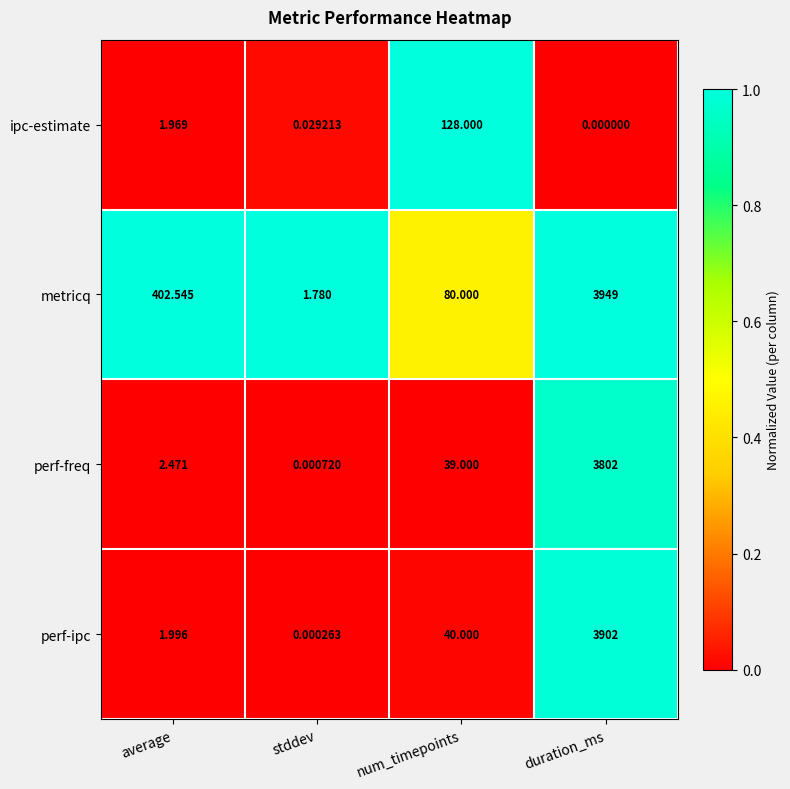

Which series changed the most between stddev and num_timepoints?

ipc-estimate